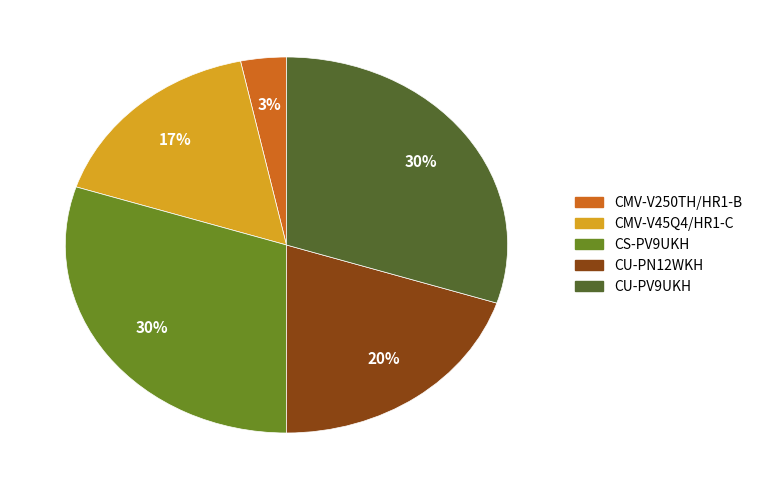

To the nearest percent, what is the combined percentage of CMV-V45Q4/HR1-C and CU-PN12WKH?

37%